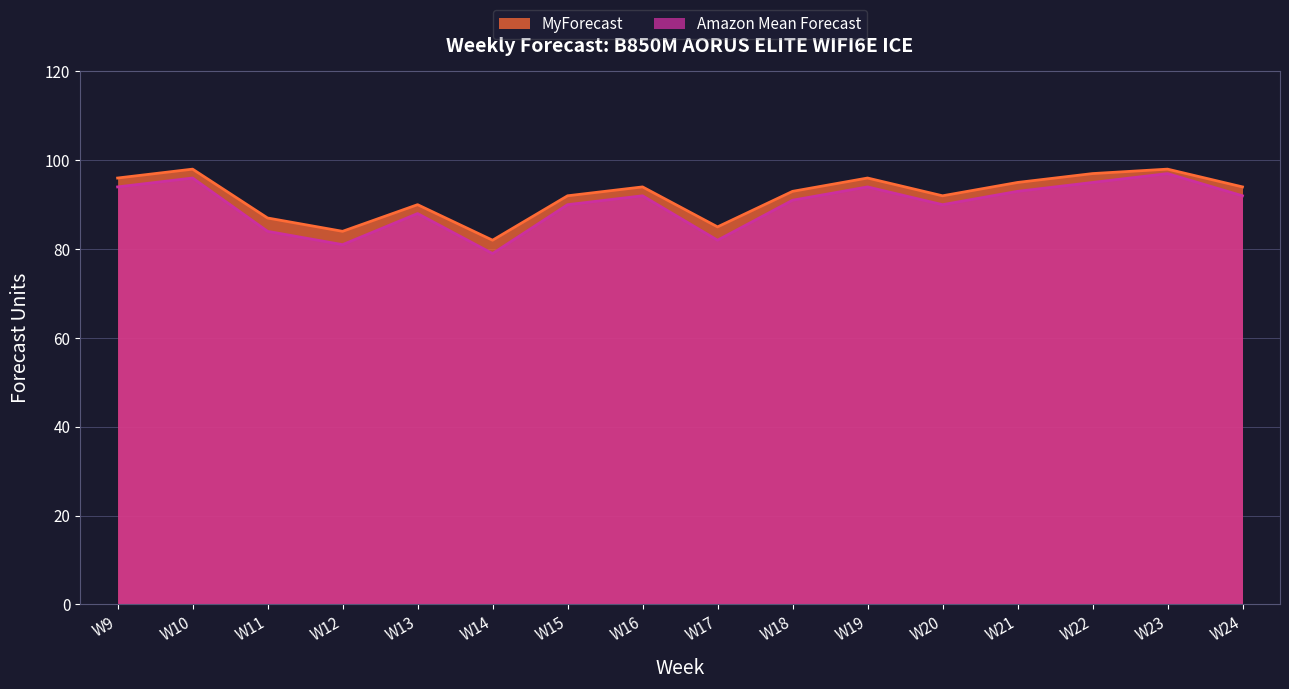

In MyForecast, how many points are higher than both neighbors (excluding endpoints)?

5